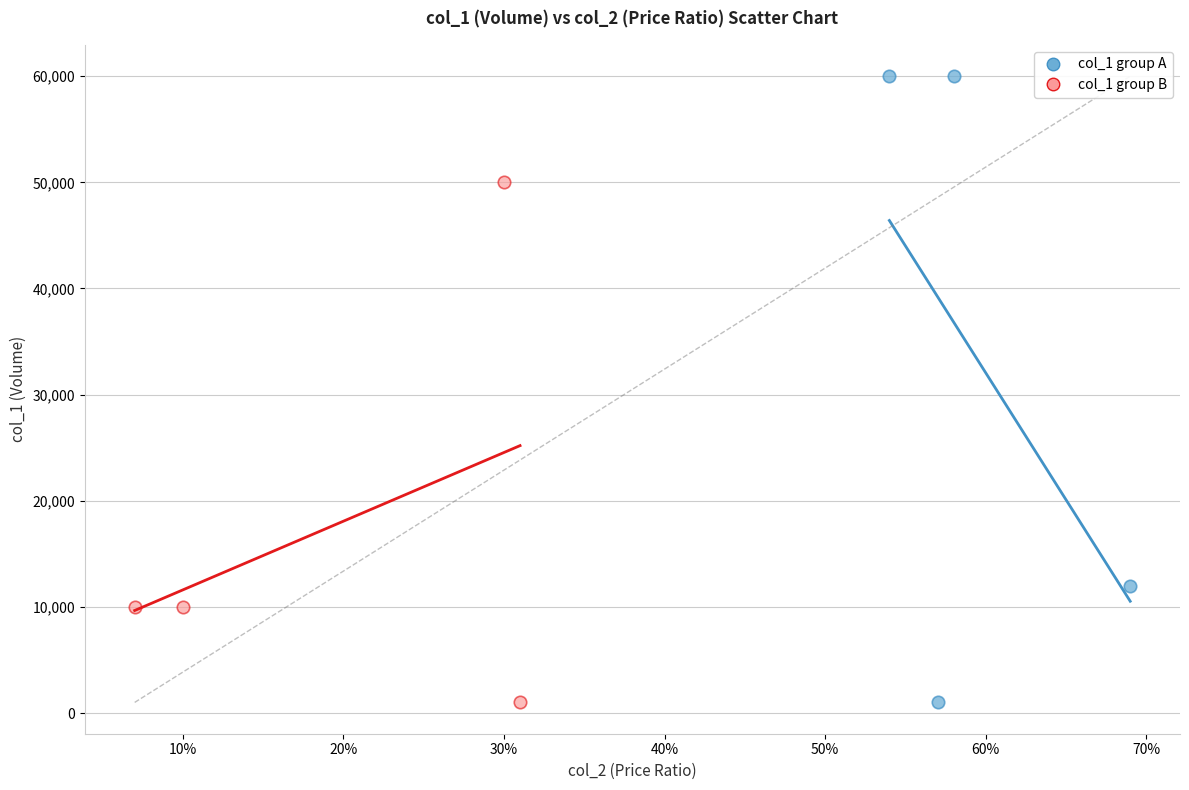

Which series contains the highest Y value?

col_1 group A